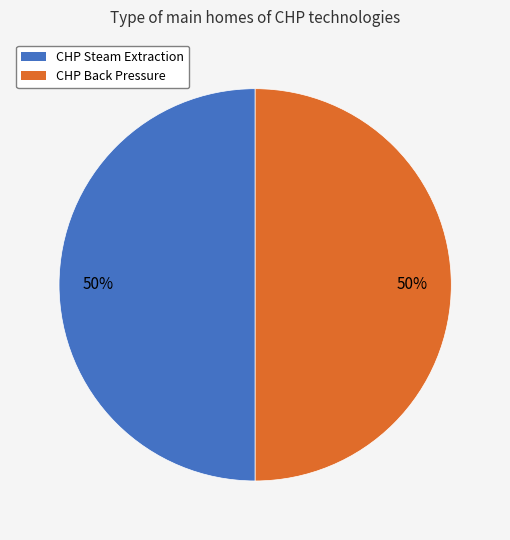

To the nearest percent, what is the combined percentage of CHP Steam Extraction and CHP Back Pressure?

100%